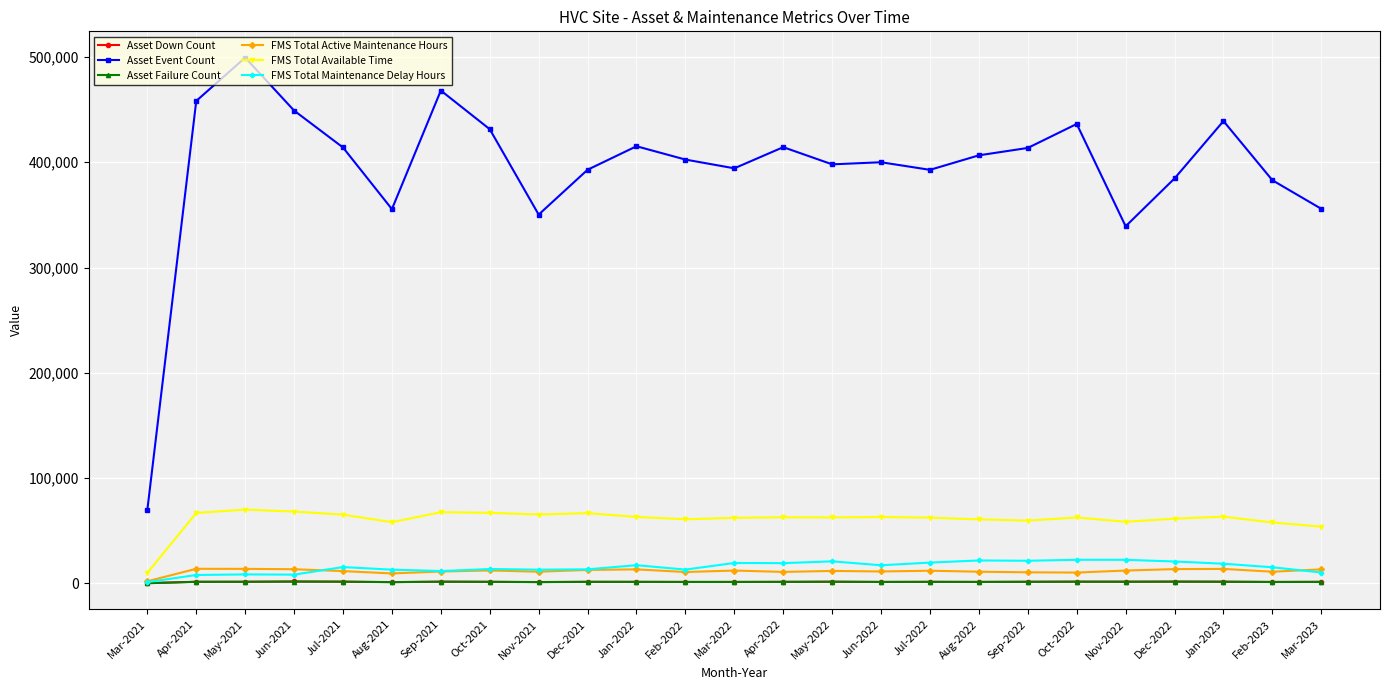

True or false: Asset Event Count and Asset Down Count cross at least once.

False